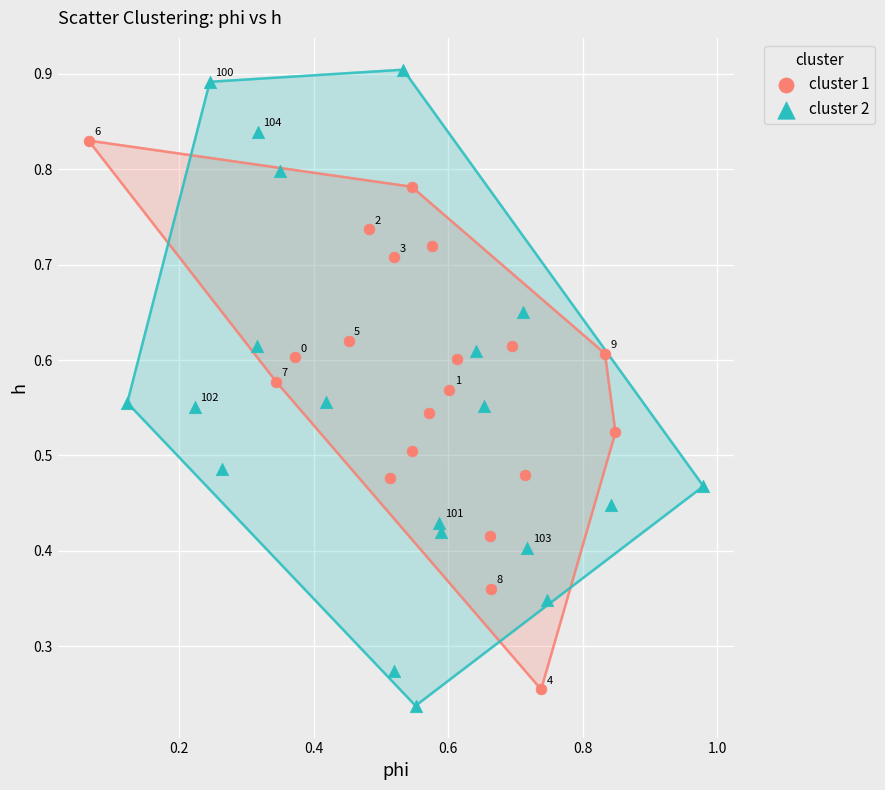

Which series reaches the maximum Y coordinate?

cluster 2